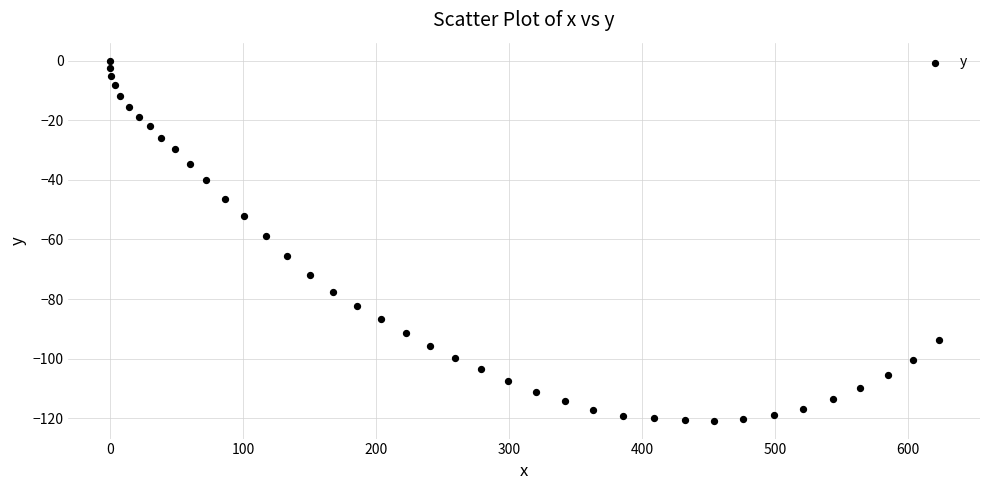

What is the range of X values (max minus min)?

622.7